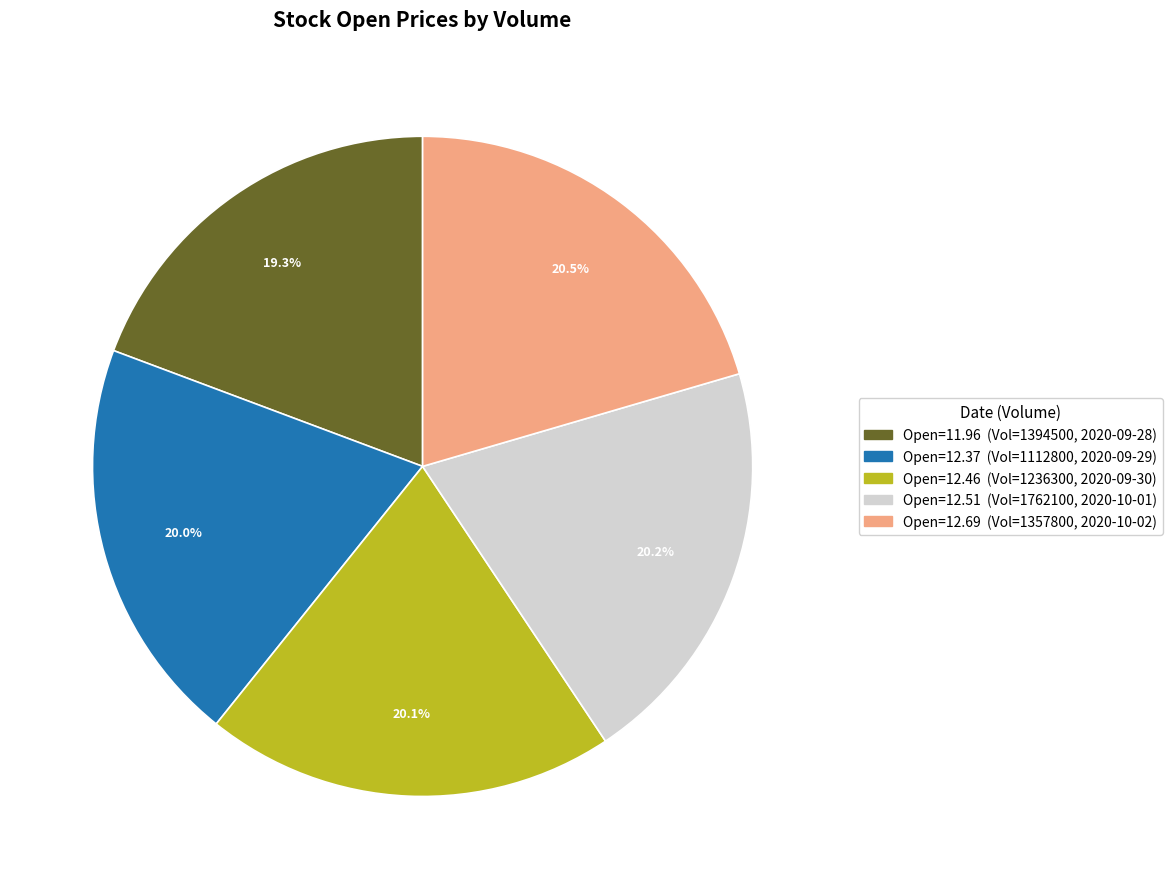

How many segments does this pie chart have?

5